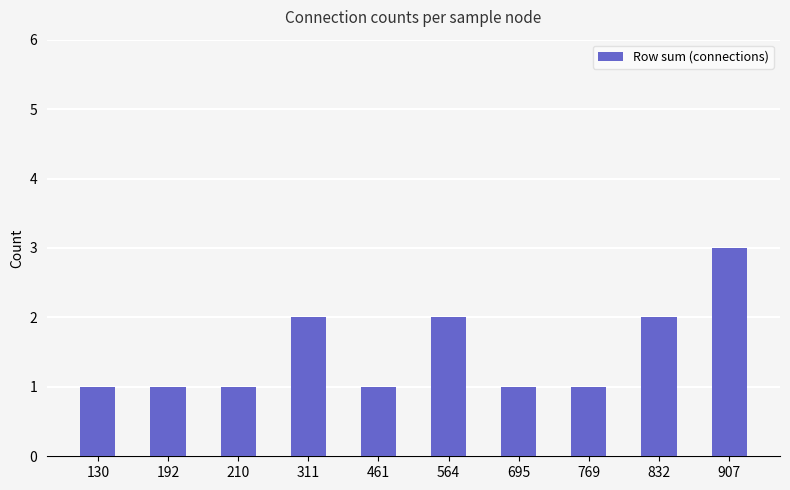

The chart shows a value of 1 at 461. True or false?

True